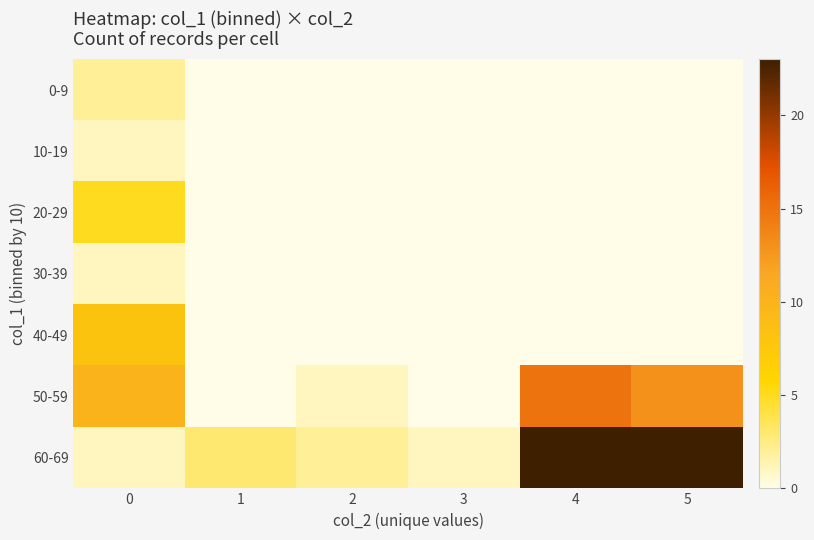

List the series in order of their peak value, lowest first.

10-19, 30-39, 0-9, 20-29, 40-49, 50-59, 60-69